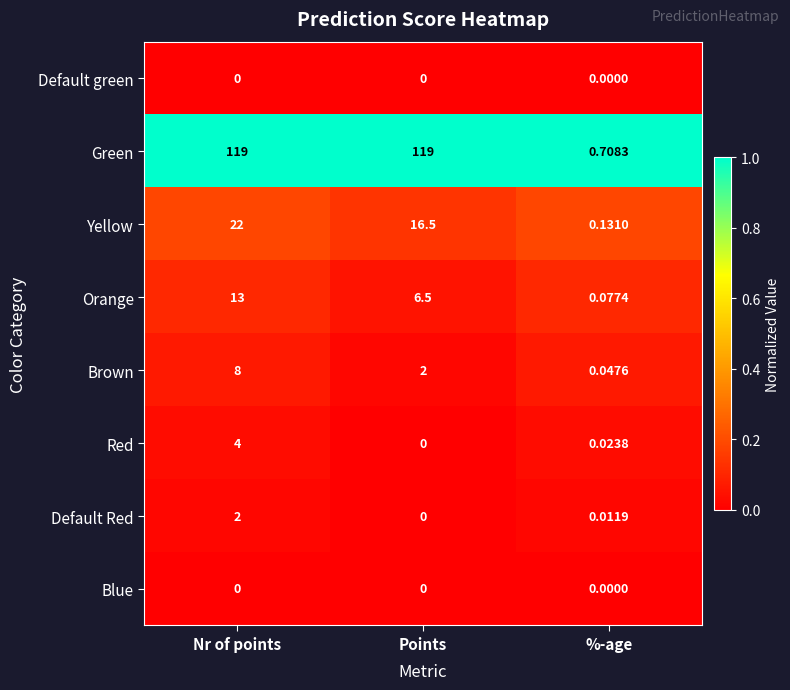

Is the value of Default Red at Nr of points greater than the value of Yellow at %-age?

Yes